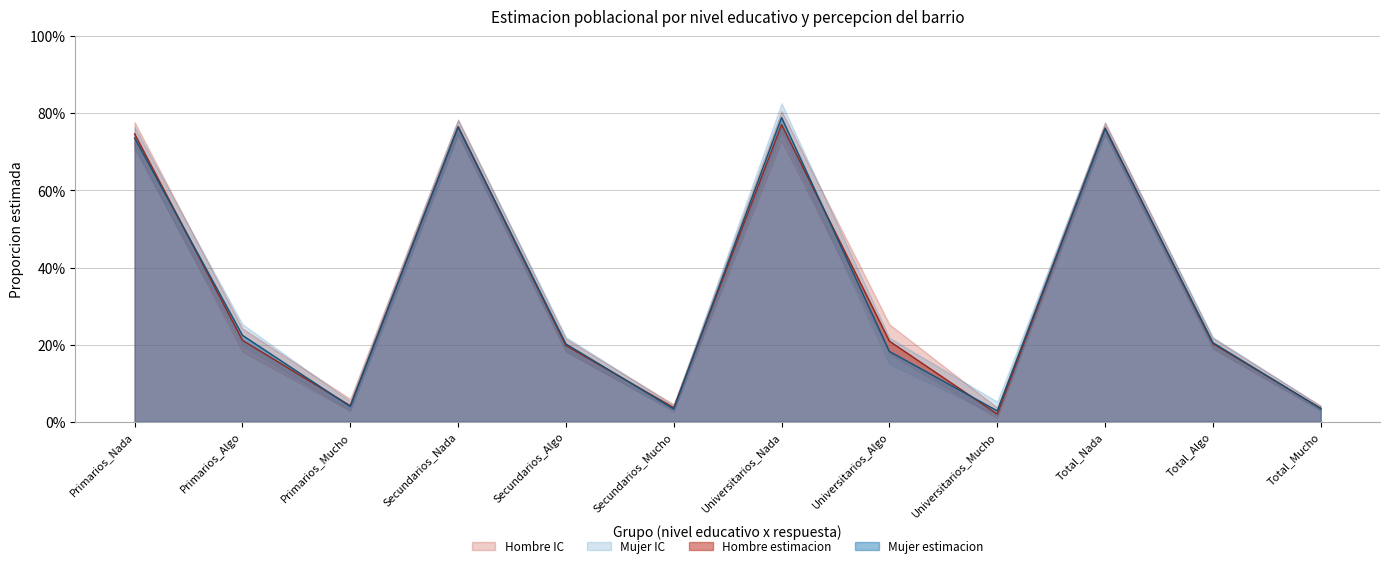

In Hombre_lim_sup, how many points are higher than both neighbors (excluding endpoints)?

3